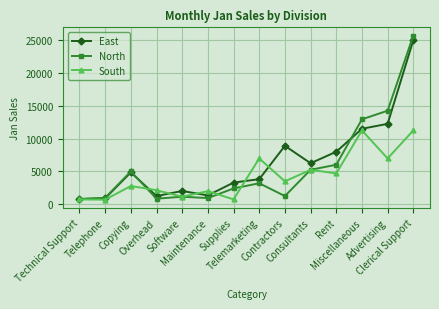

What is the difference between the maximum and minimum values in the North series?

24900